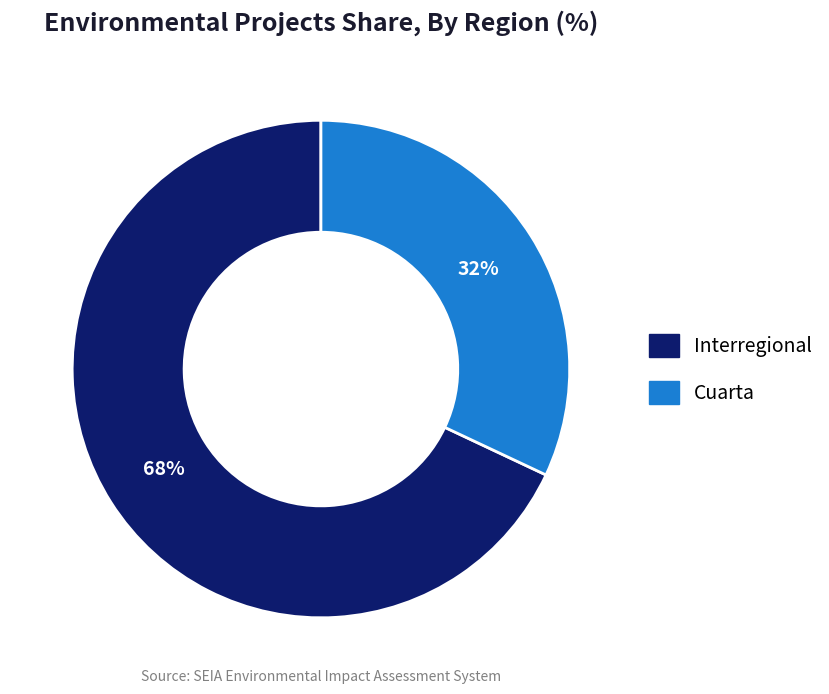

Which slice is the largest?

Interregional